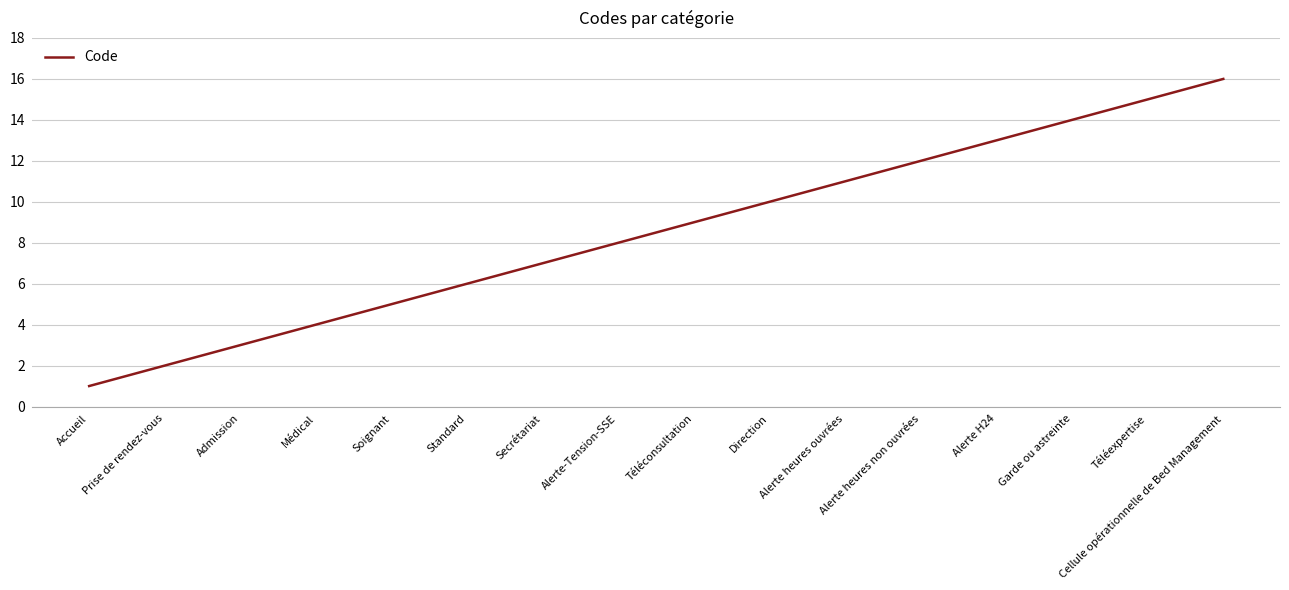

Which has a higher value, Soignant or Médical?

Soignant